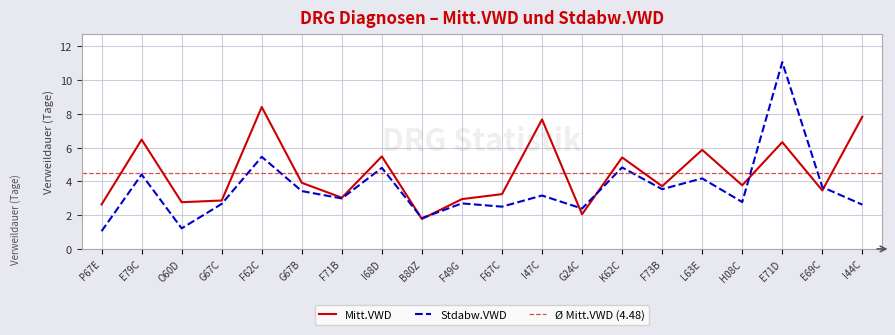

What is the total value across all series at K62C?

10.2